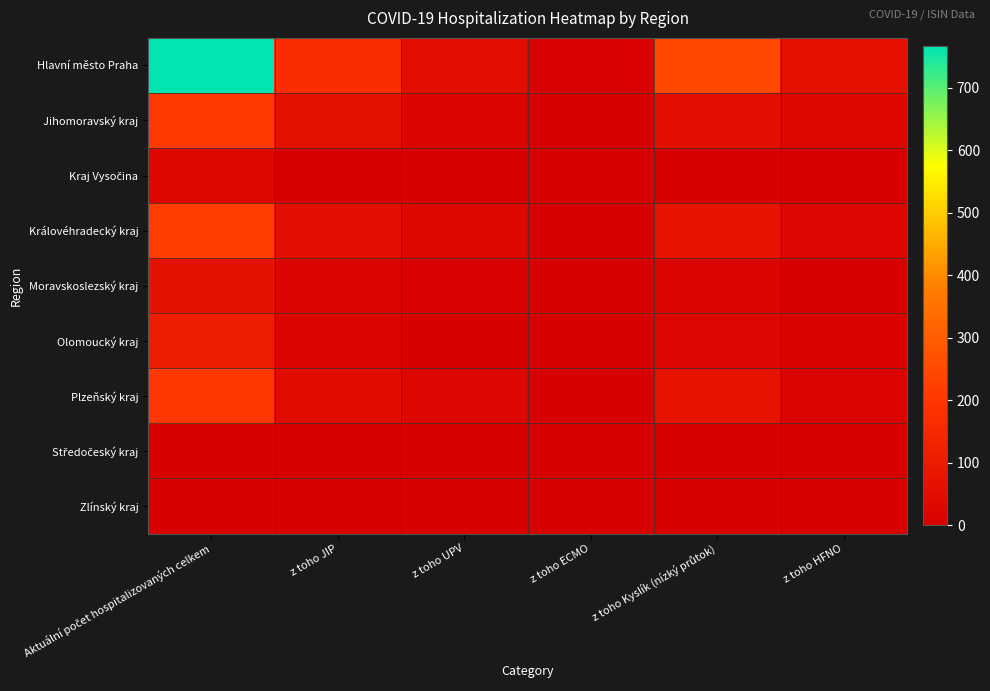

Rank the series by their maximum value, from highest to lowest.

Hlavní město Praha, Královéhradecký kraj, Jihomoravský kraj, Plzeňský kraj, Olomoucký kraj, Moravskoslezský kraj, Kraj Vysočina, Zlínský kraj, Středočeský kraj